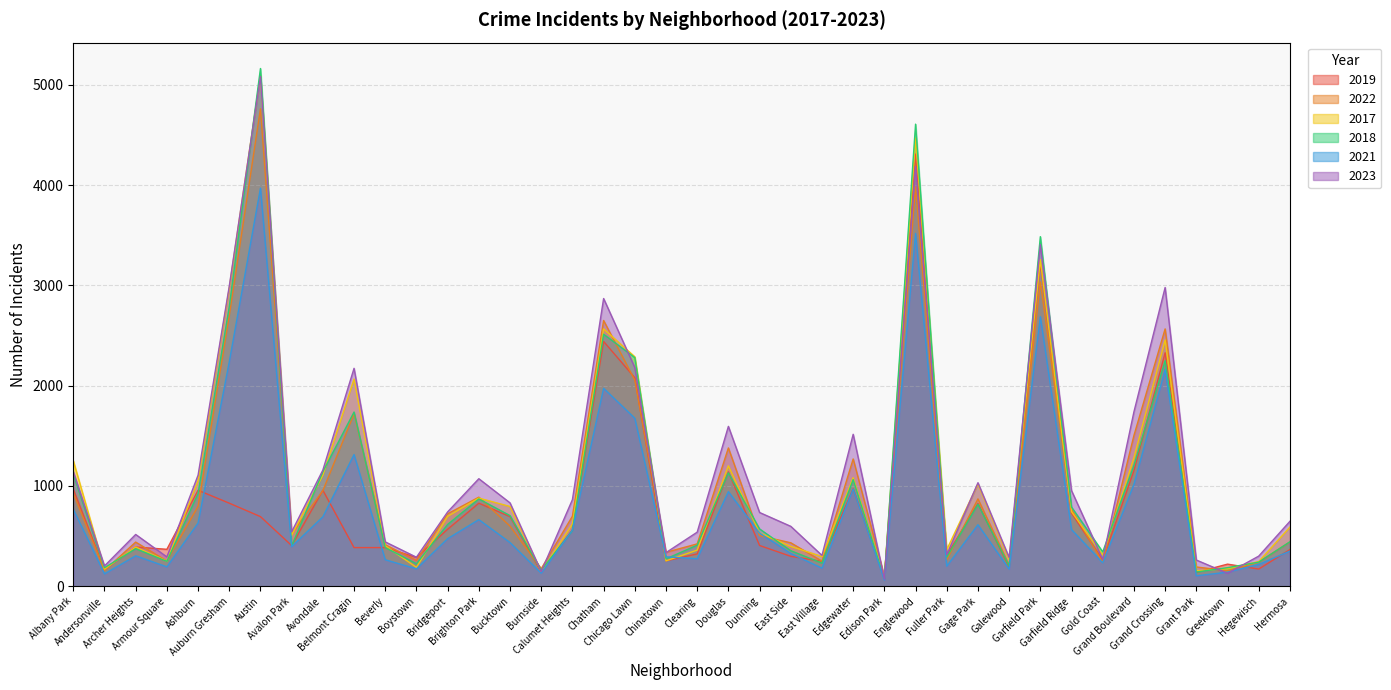

How many lines are shown in the chart?

6